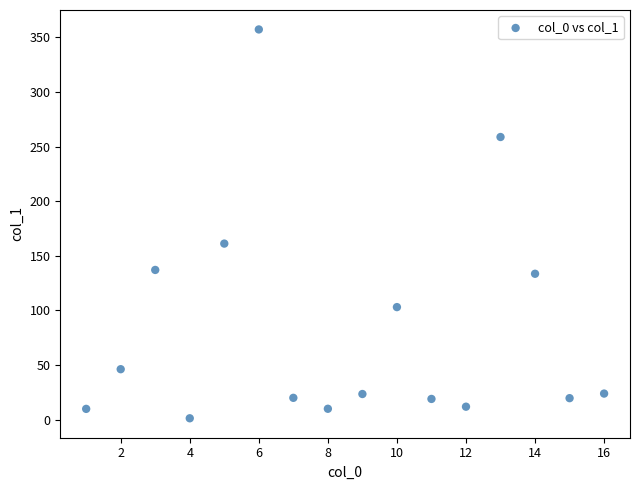

What Y value in the scatter plot is closest to 179?

161.2